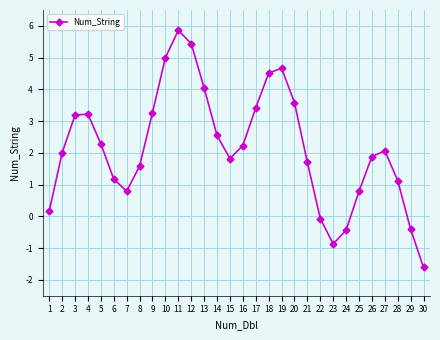

Between 1 and 4, which is larger?

4